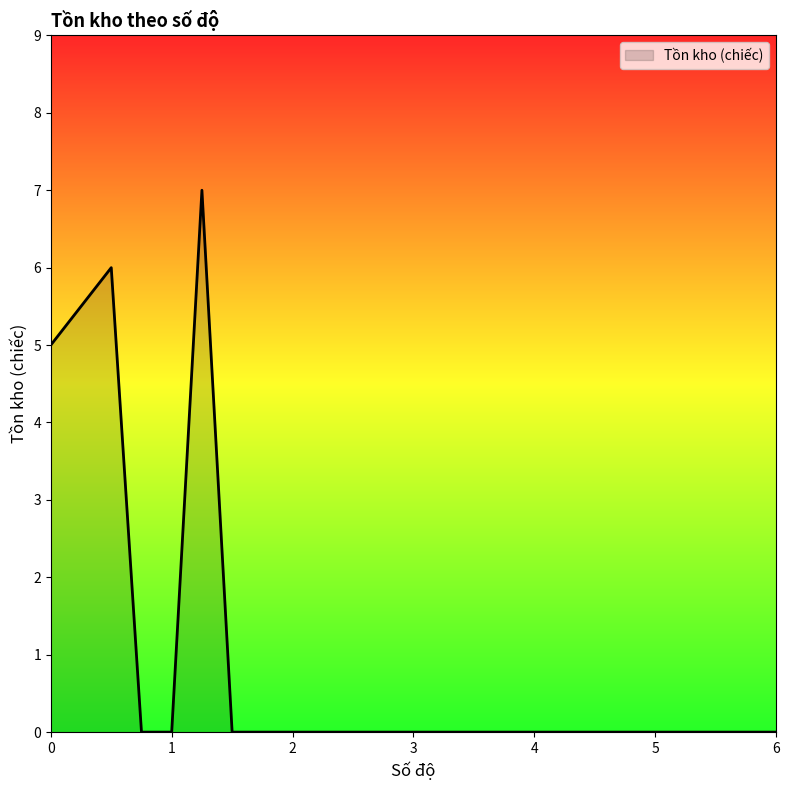

What is the difference between the maximum and minimum values?

7